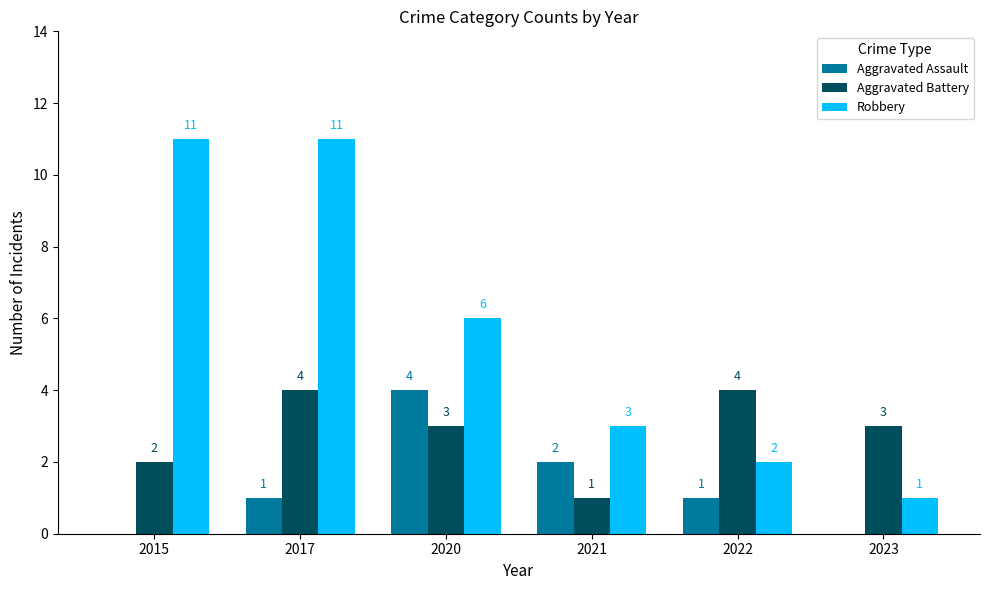

Is it true that Aggravated Battery equals 6 at 2022?

False